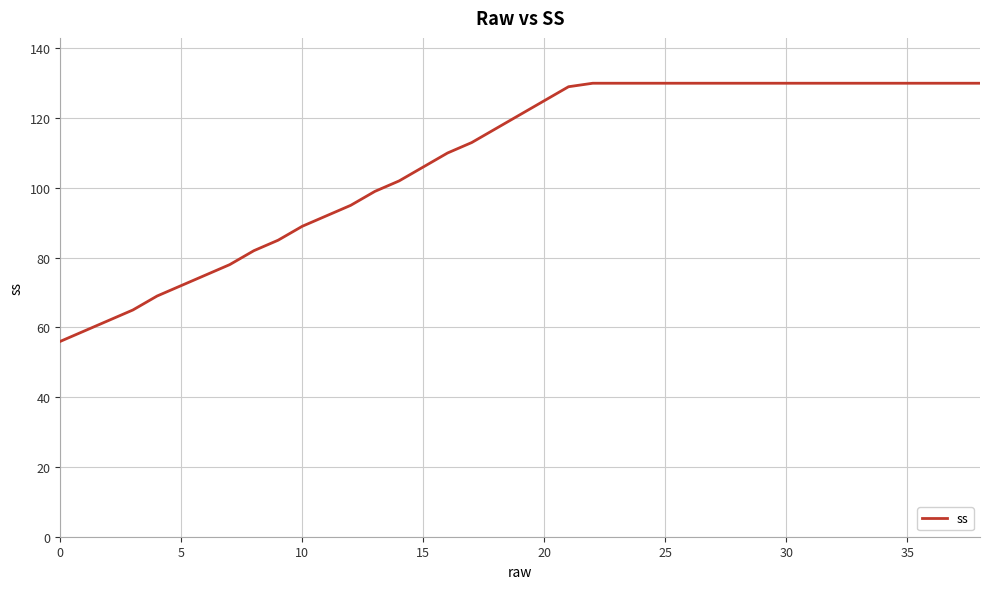

What is the difference between the maximum and minimum values?

74